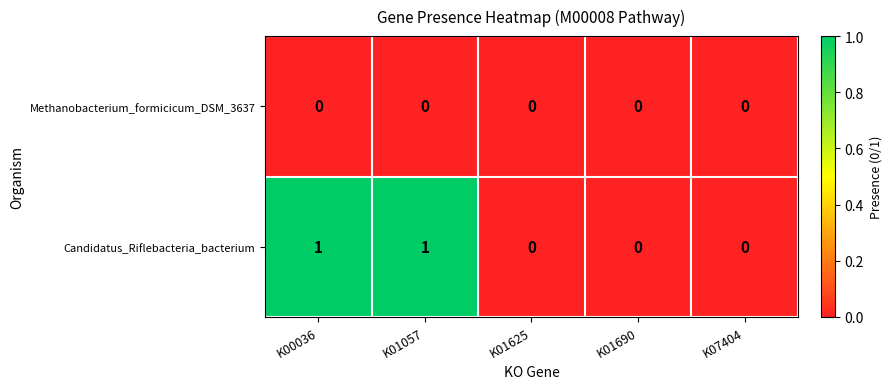

List the series in order of their overall mean, highest first.

Candidatus_Riflebacteria_bacterium, Methanobacterium_formicicum_DSM_3637